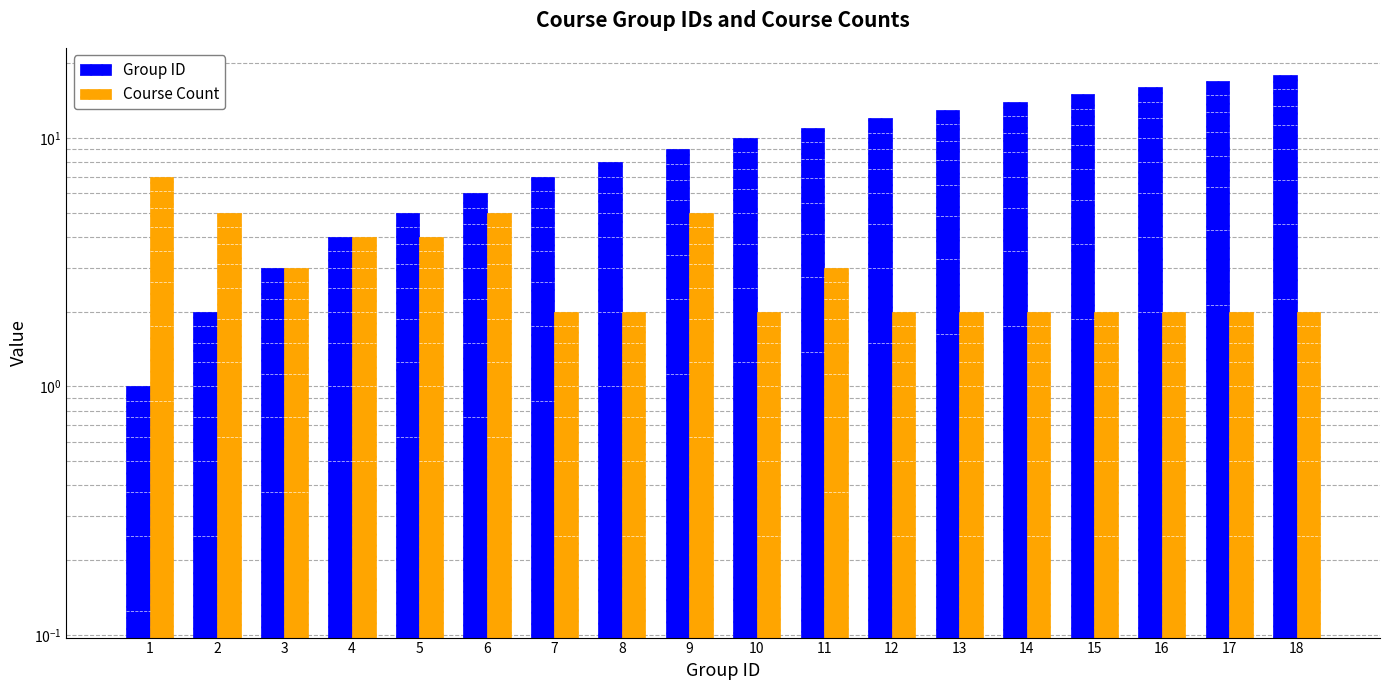

Reading left to right, extract all data points from this chart.

Group ID: 1=1	2=2	3=3	4=4	5=5	6=6	7=7	8=8	9=9	10=10	11=11	12=12	13=13	14=14	15=15	16=16	17=17	18=18
Course Count: 1=7	2=5	3=3	4=4	5=4	6=5	7=2	8=2	9=5	10=2	11=3	12=2	13=2	14=2	15=2	16=2	17=2	18=2